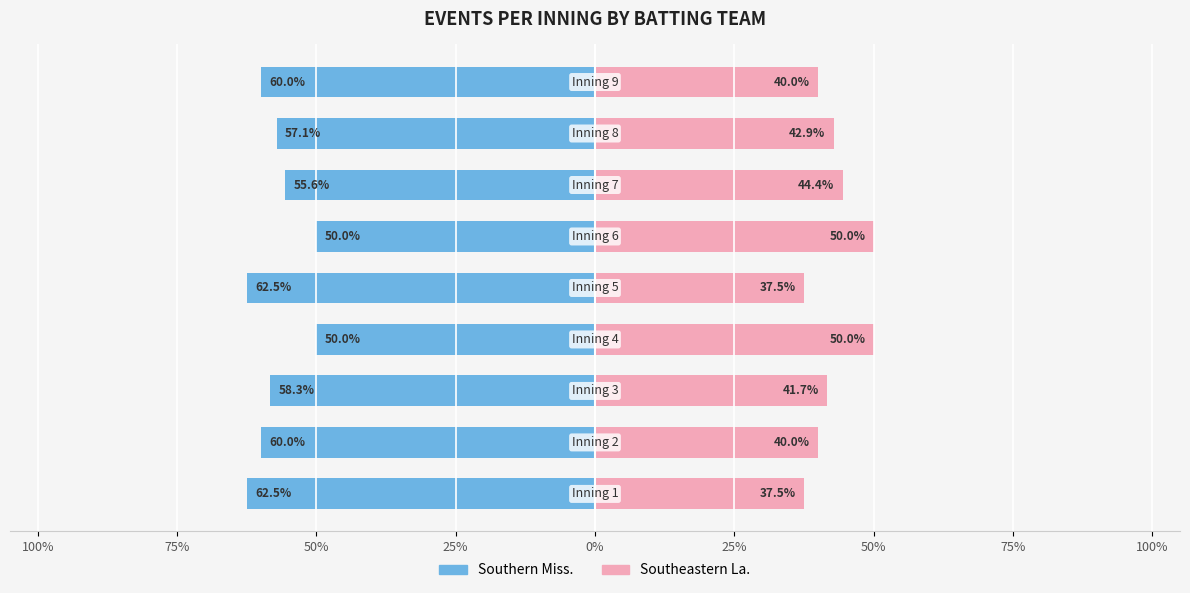

Are the bars grouped side by side (vs. stacked)?

Yes